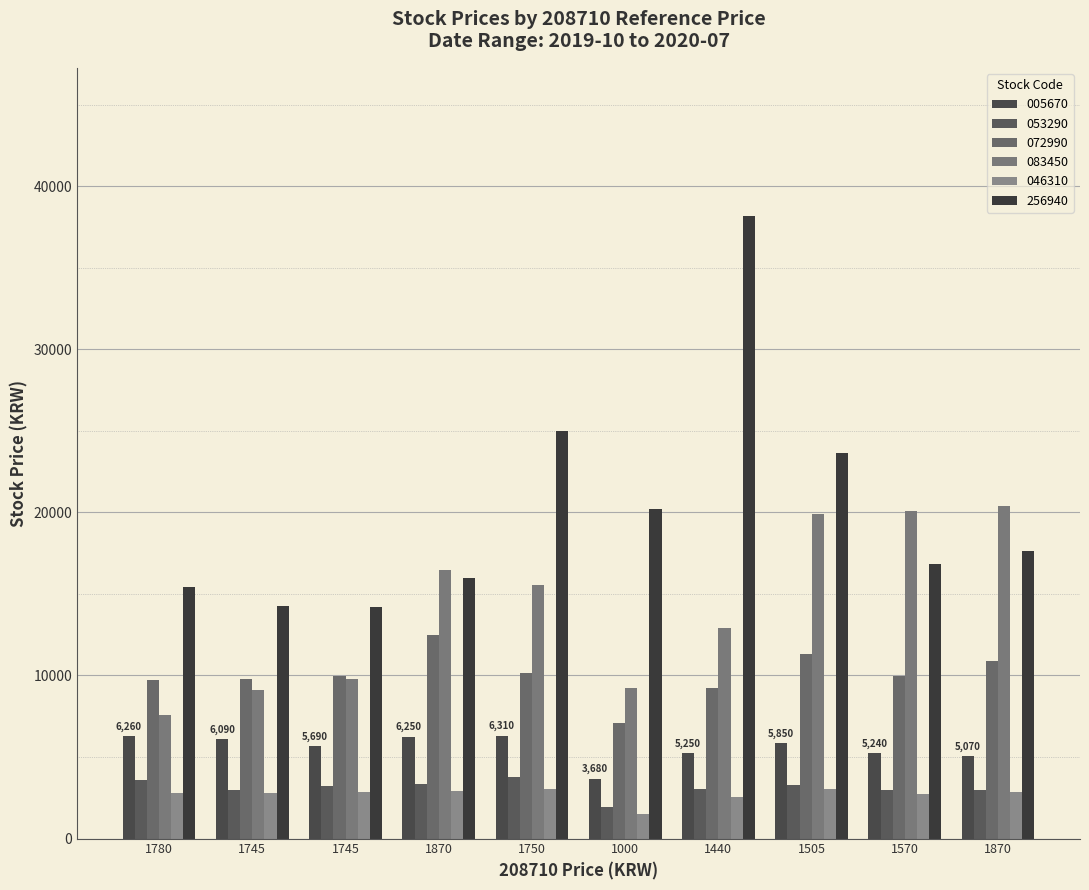

What are all the series names shown in the legend?

005670, 053290, 072990, 083450, 046310, 256940